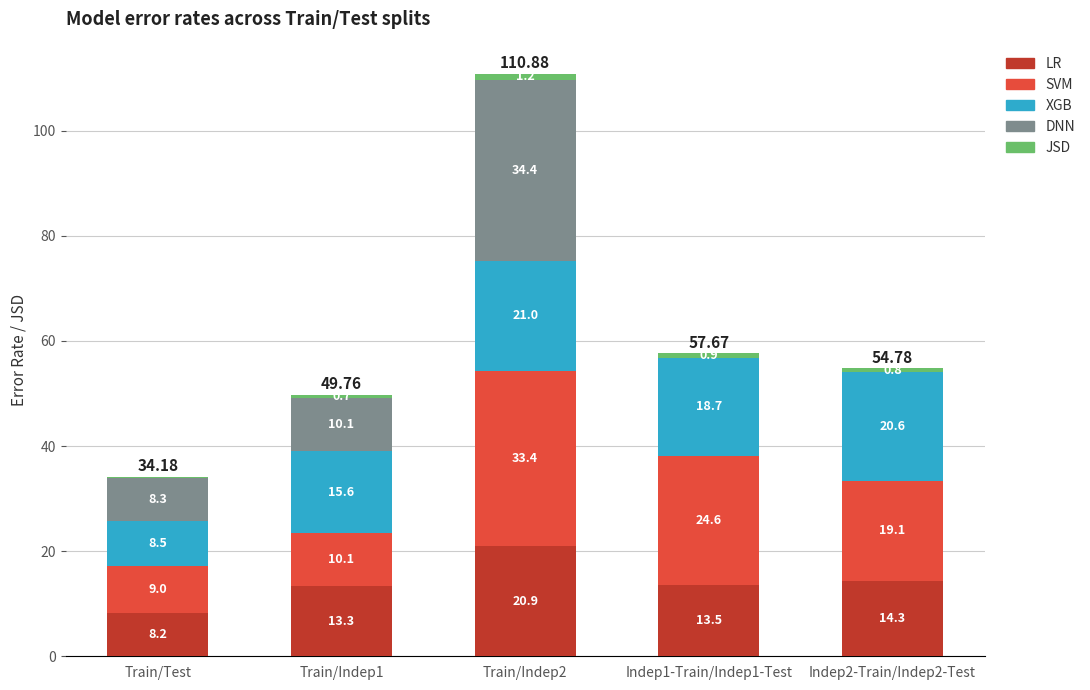

Count the number of categories in the chart.

5